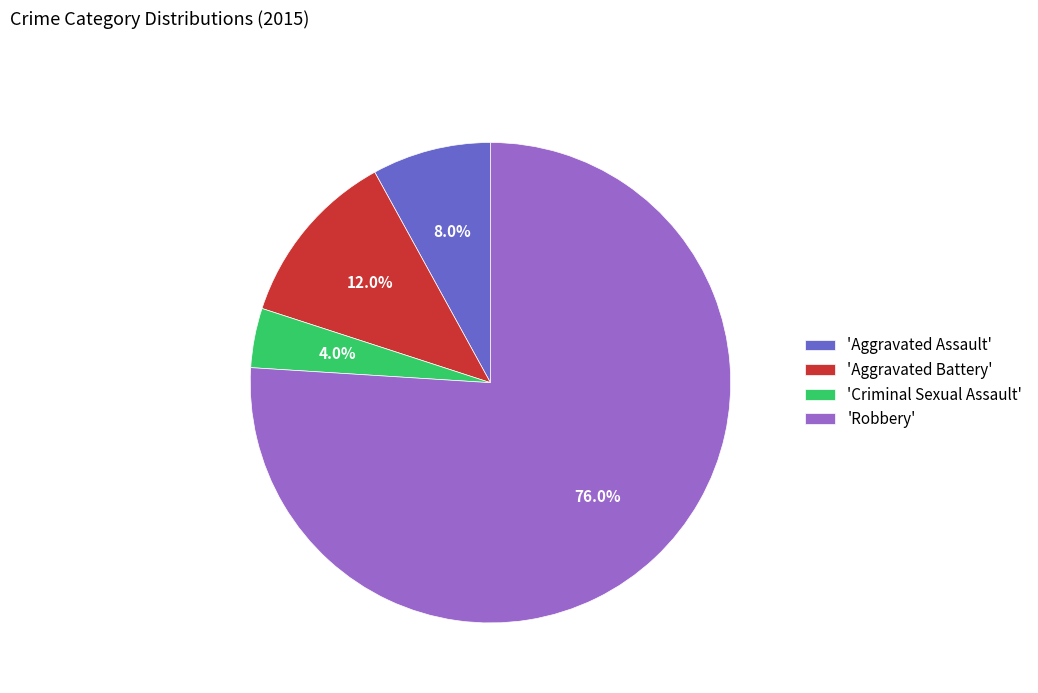

How much of the chart is everything except 'Aggravated Battery'?

88.0%